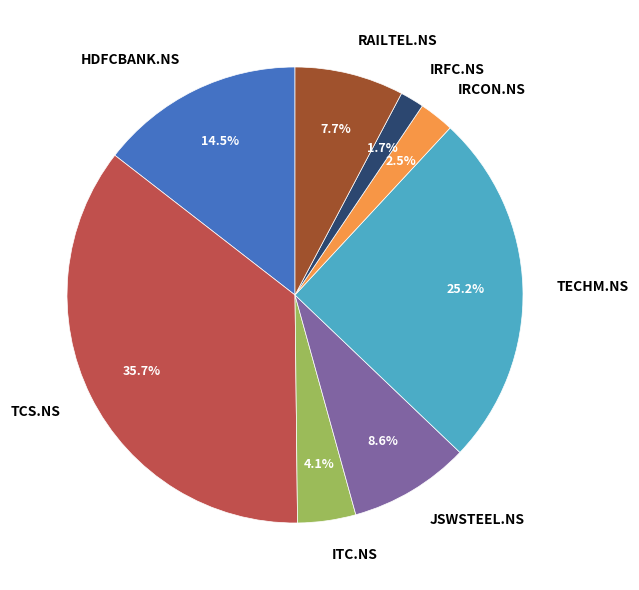

Rank the categories by value from lowest to highest.

IRFC.NS, IRCON.NS, ITC.NS, RAILTEL.NS, JSWSTEEL.NS, HDFCBANK.NS, TECHM.NS, TCS.NS